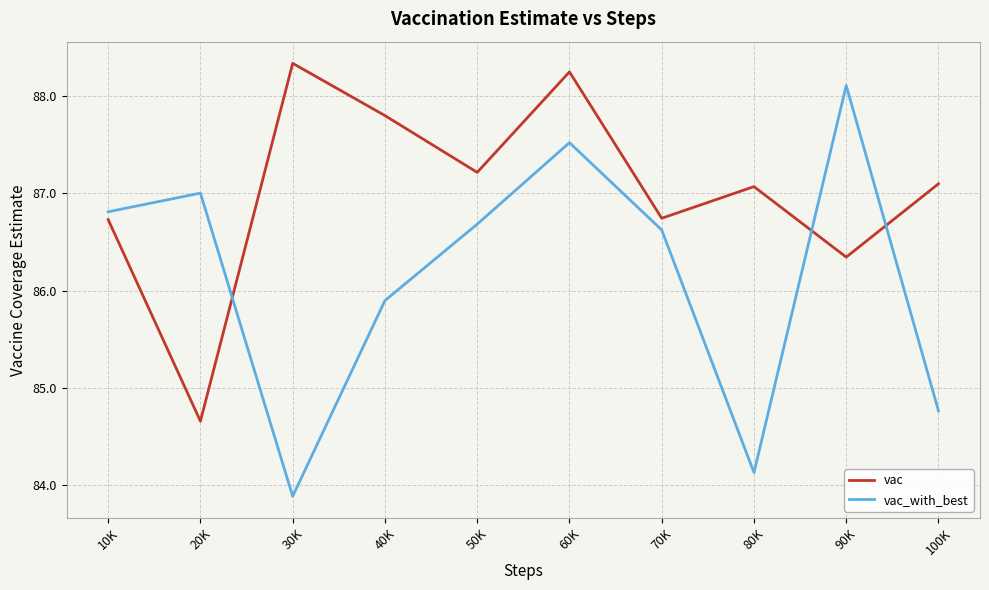

What is the average value of the vac series?

87.0